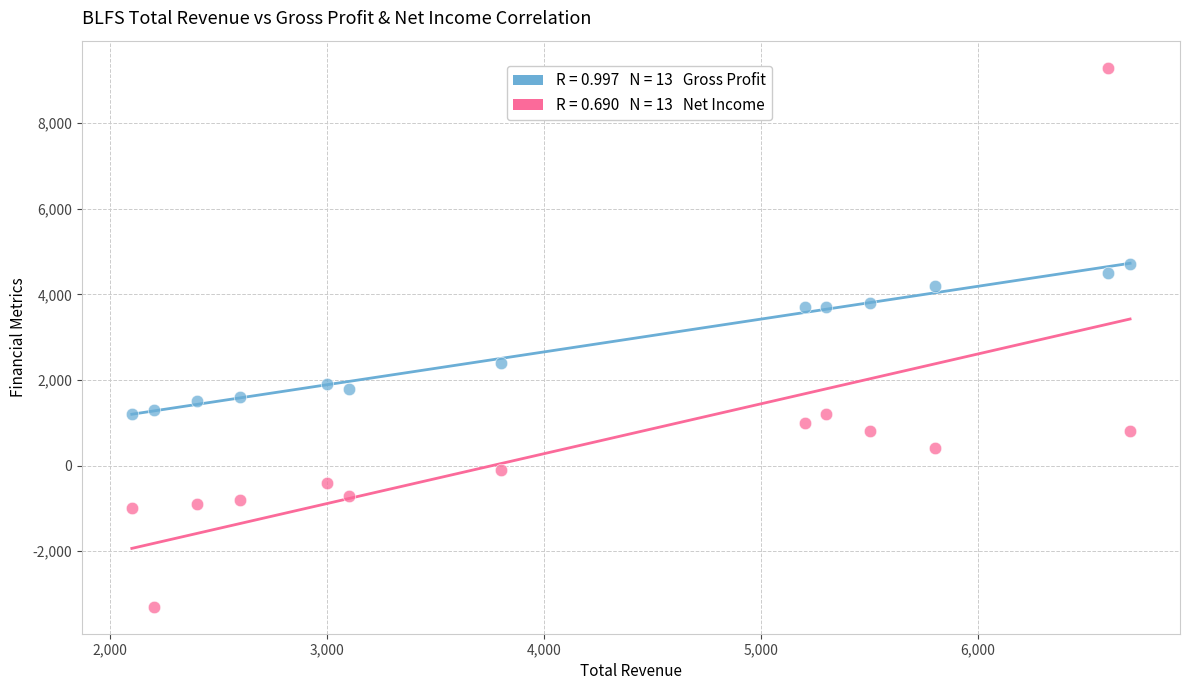

Across all data points, what is the range of Y values (max minus min)?

12600